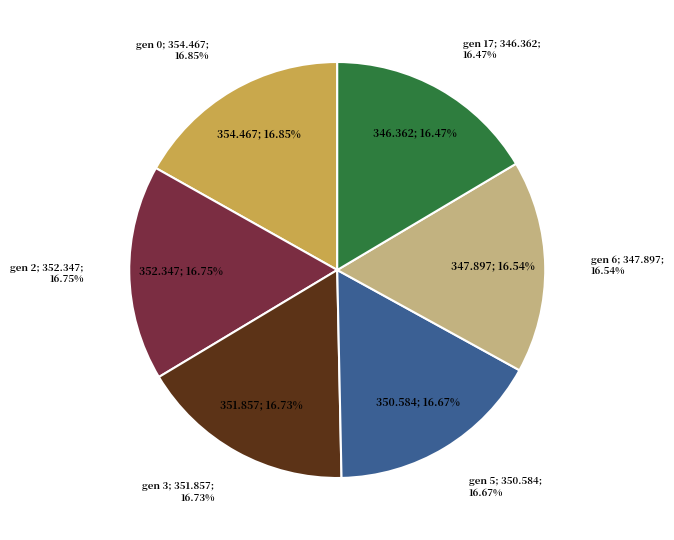

How many slices are in this pie chart?

6